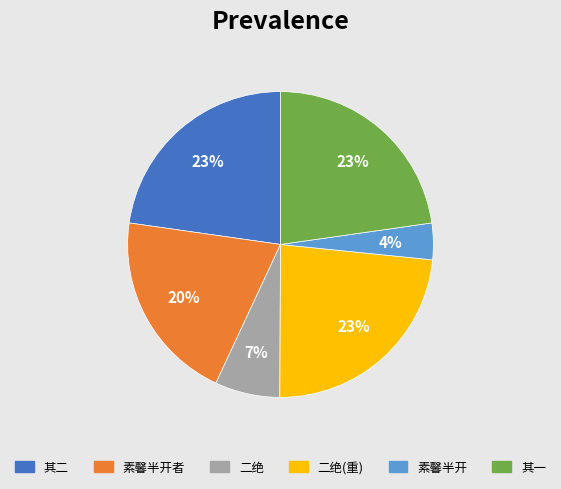

Count the number of slices in the pie.

6